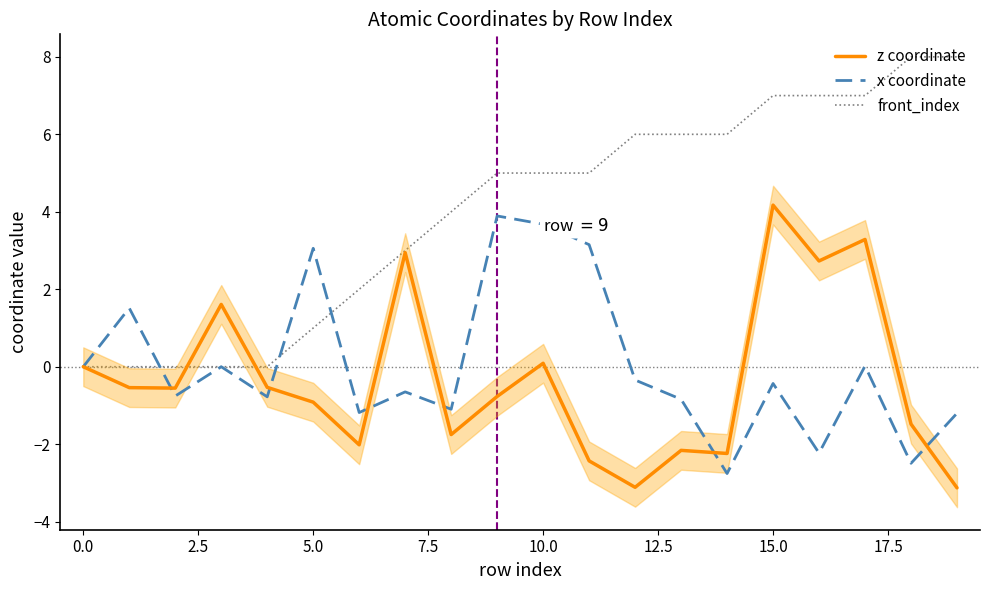

Which series has the widest spread of values?

front_index